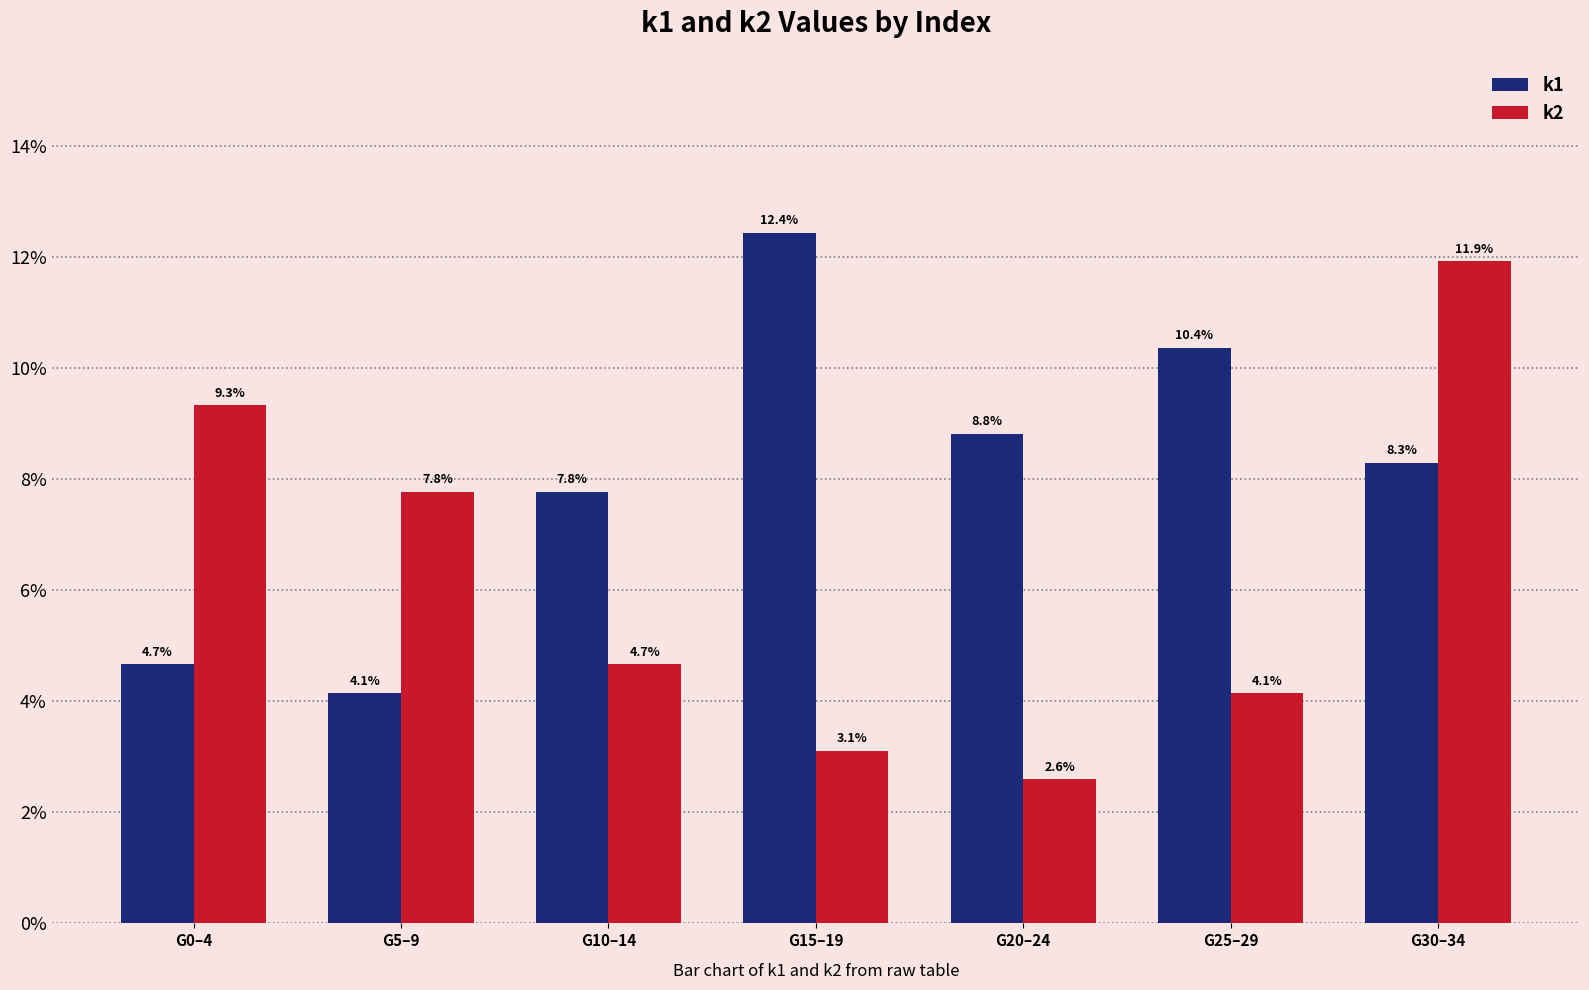

Reading left to right, what are all the values shown in this chart?

k1: G0–4=4.7	G5–9=4.1	G10–14=7.8	G15–19=12.4	G20–24=8.8	G25–29=10.4	G30–34=8.3
k2: G0–4=9.3	G5–9=7.8	G10–14=4.7	G15–19=3.1	G20–24=2.6	G25–29=4.1	G30–34=11.9